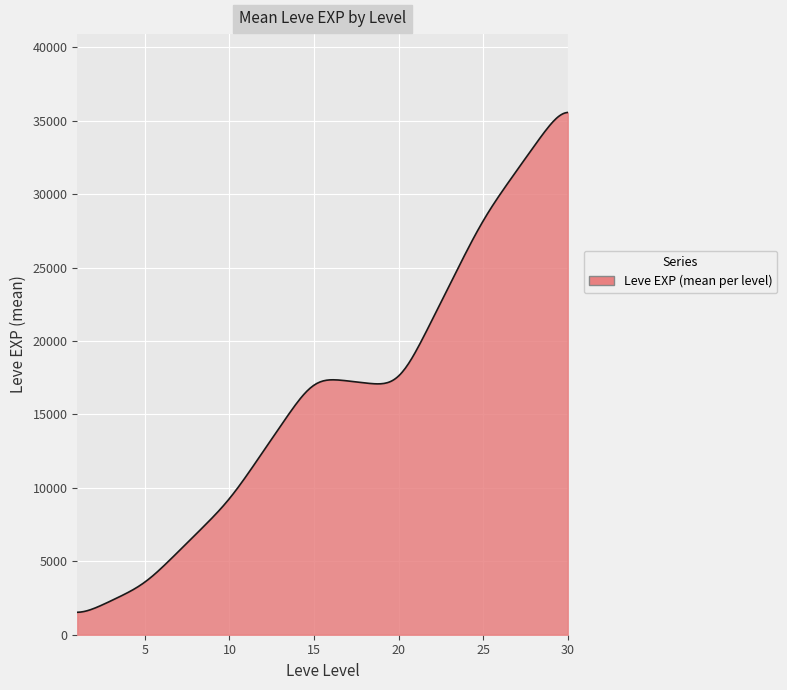

What is the minimum value shown in the chart?

1526.8